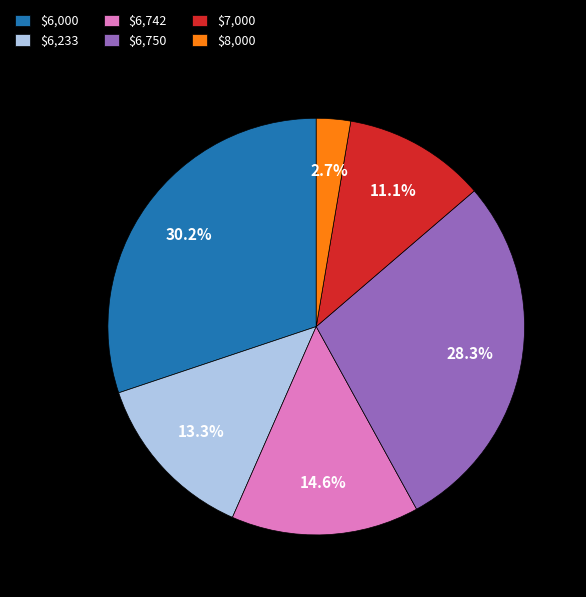

Is $6,750 the majority of the pie?

No